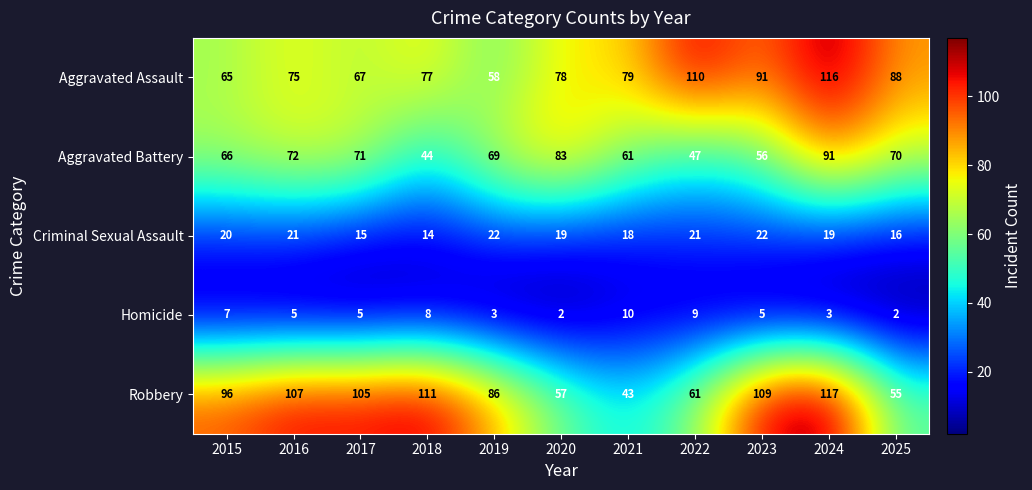

The value of Aggravated Battery at 2019 is 21. True or false?

False